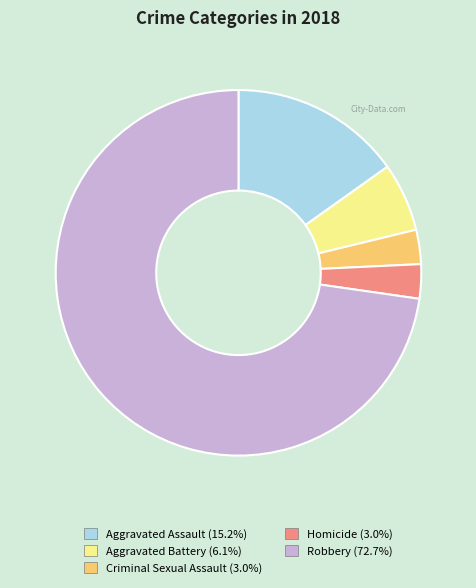

Which category accounts for the majority?

Robbery